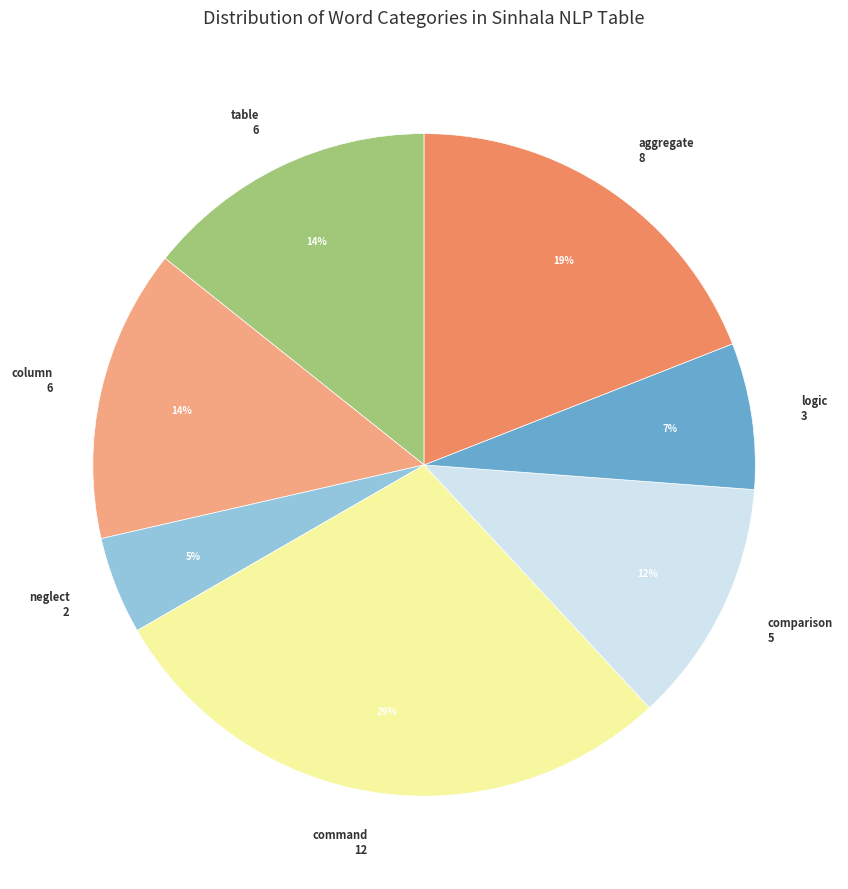

To the nearest percent, what is the combined percentage of logic and comparison?

19%